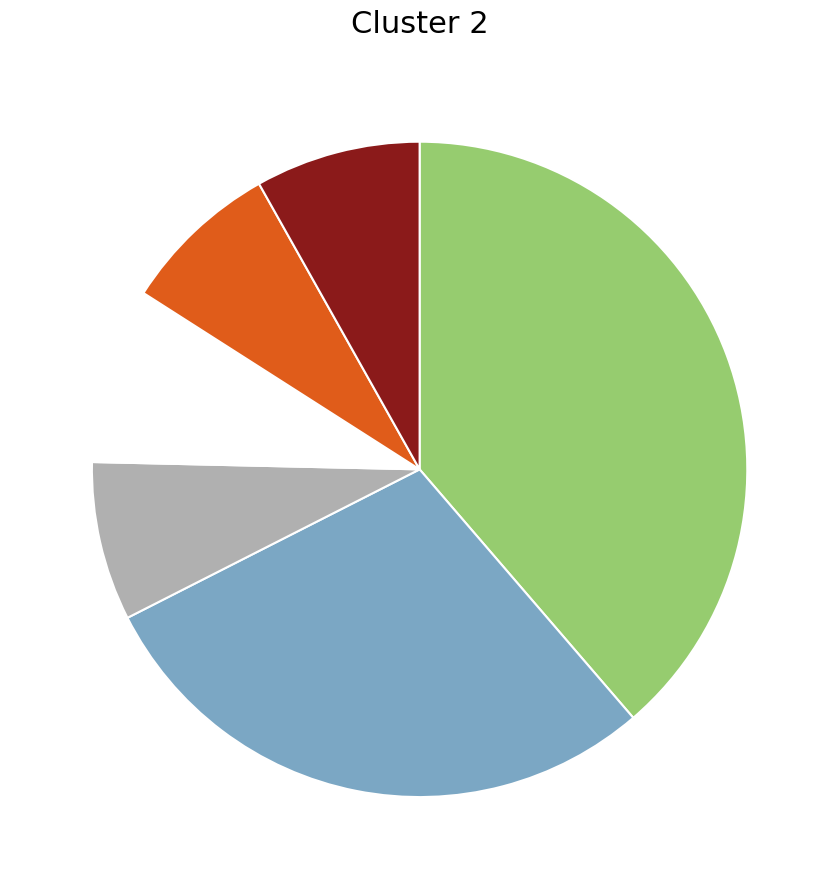

Does any single category account for the majority?

No